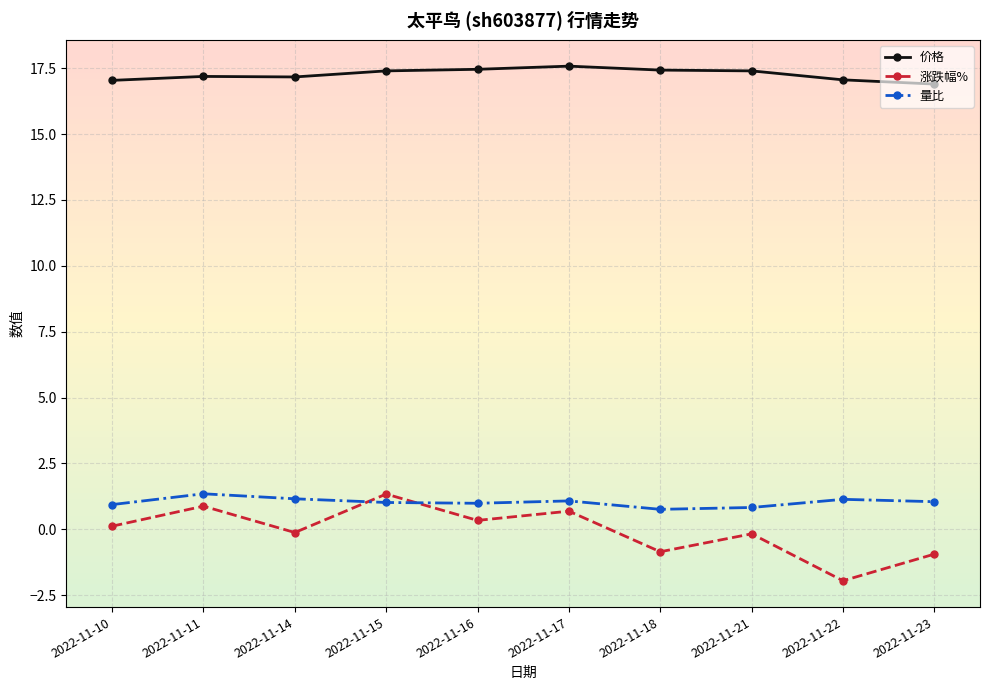

What is the spread (max minus min) of values at 2022-11-16?

17.1